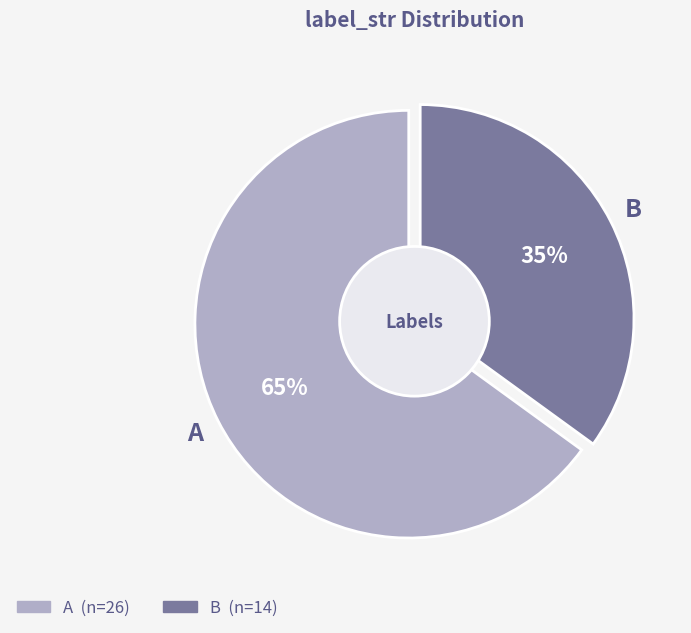

To the nearest percent, what is the difference between the largest and smallest slice percentages?

30%